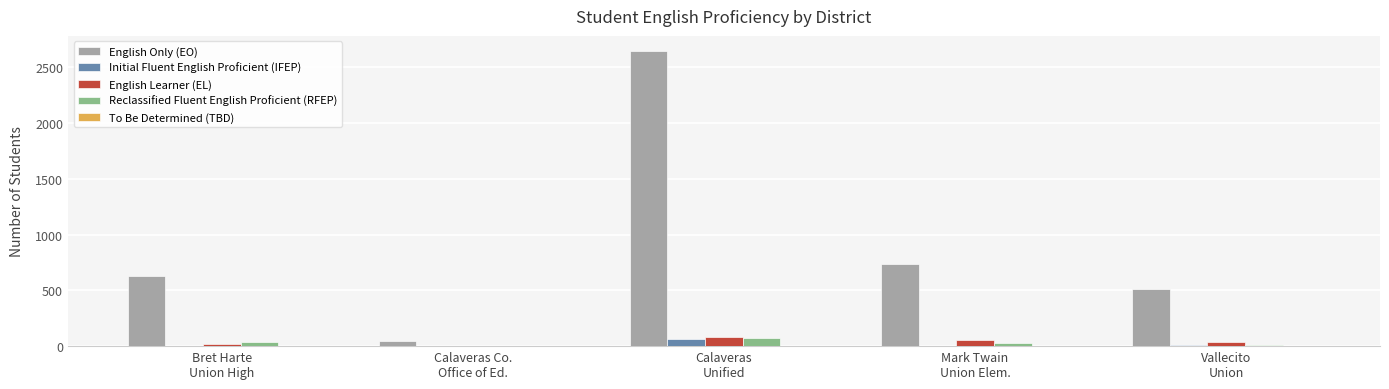

What is the highest value of the Reclassified Fluent English Proficient (RFEP) series?

75